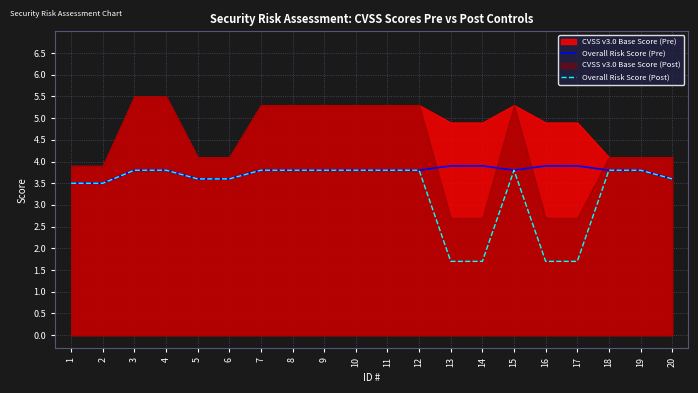

Reading right to left, extract all data points from this chart.

Overall Risk Score (Pre): 3.6	3.8	3.8	3.9	3.9	3.8	3.9	3.9	3.8	3.8	3.8	3.8	3.8	3.8	3.6	3.6	3.8	3.8	3.5	3.5
Overall Risk Score (Post): 3.6	3.8	3.8	1.7	1.7	3.8	1.7	1.7	3.8	3.8	3.8	3.8	3.8	3.8	3.6	3.6	3.8	3.8	3.5	3.5